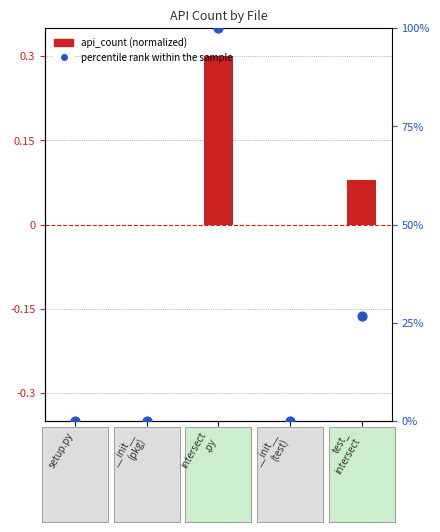

Which series has the largest total across all categories?

percentile rank within the sample